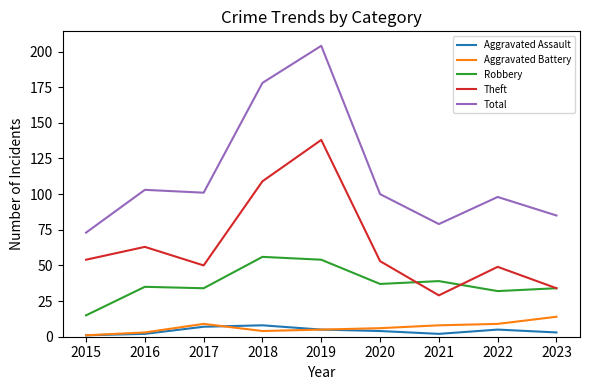

True or false: Aggravated Assault and Total cross at least once.

False